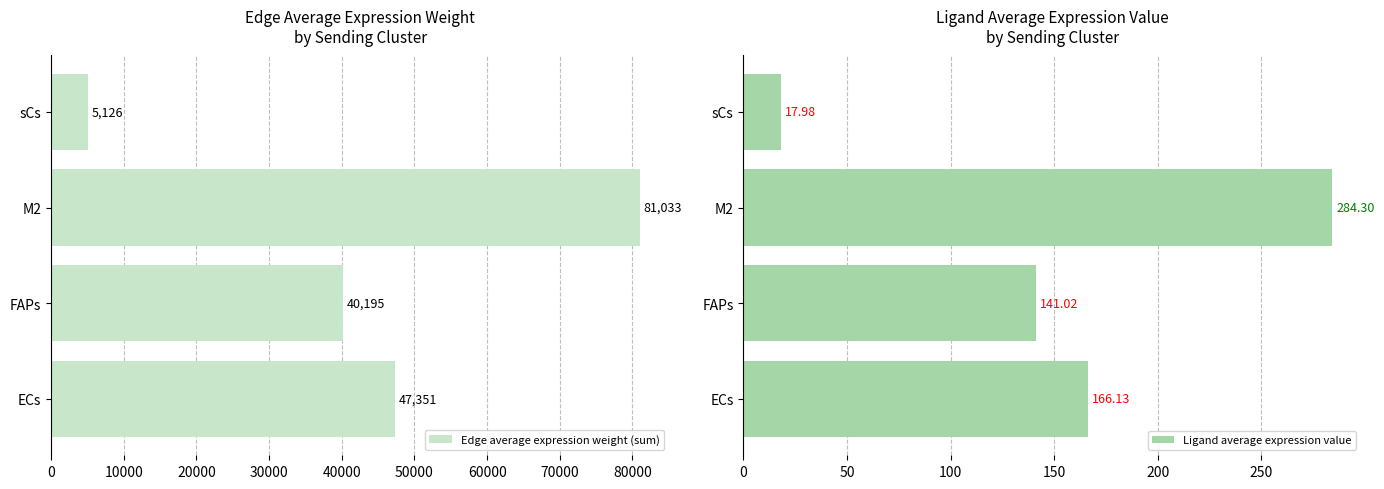

What is the highest value of the Ligand average expression value series?

284.3